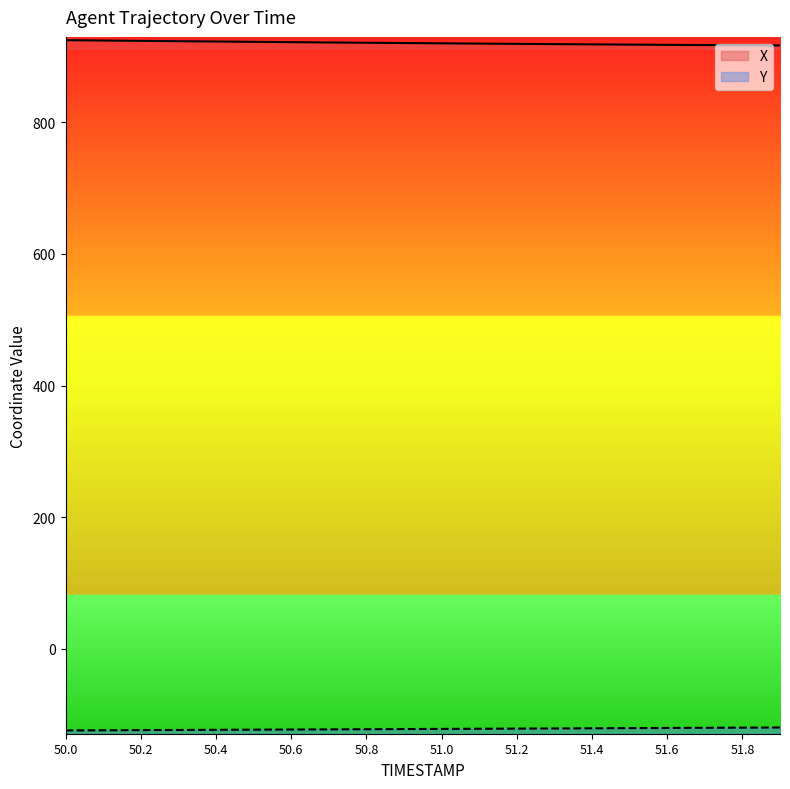

Which series changed the most between 50.5 and 50.9?

X